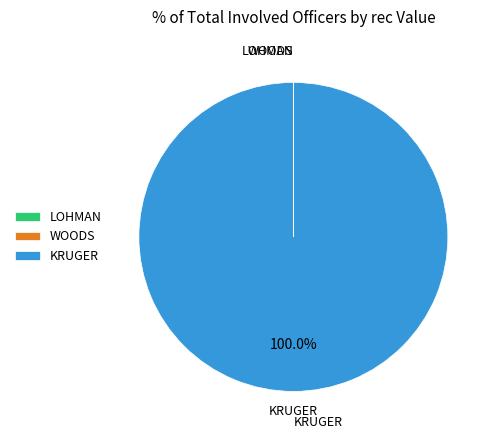

Does KRUGER represent more than half of the total?

Yes